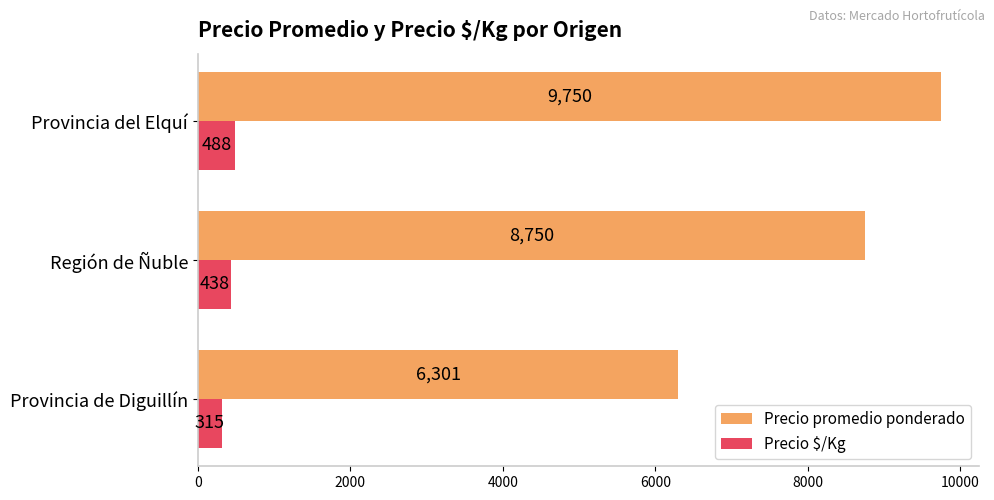

At how many categories does at least one series exceed 5123?

3